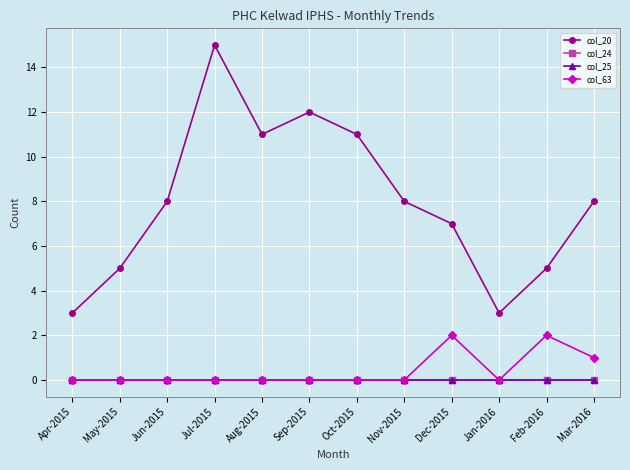

Between Jul-2015 and Apr-2015, which is larger?

Jul-2015